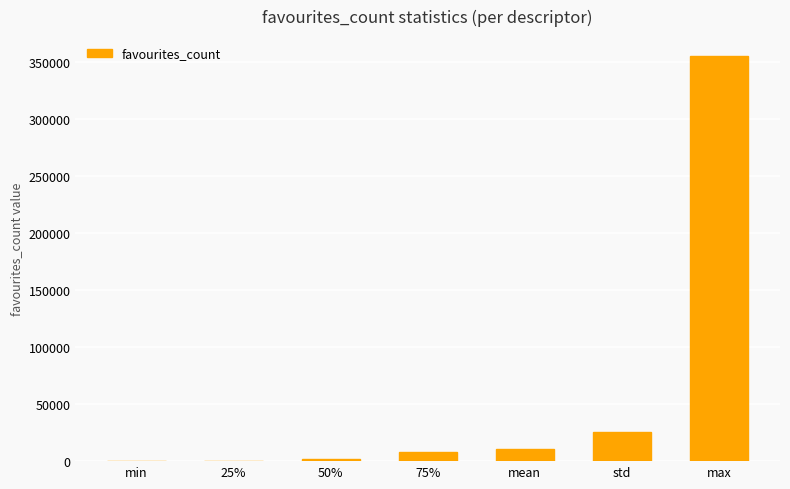

The value at max is 463484.6. True or false?

False